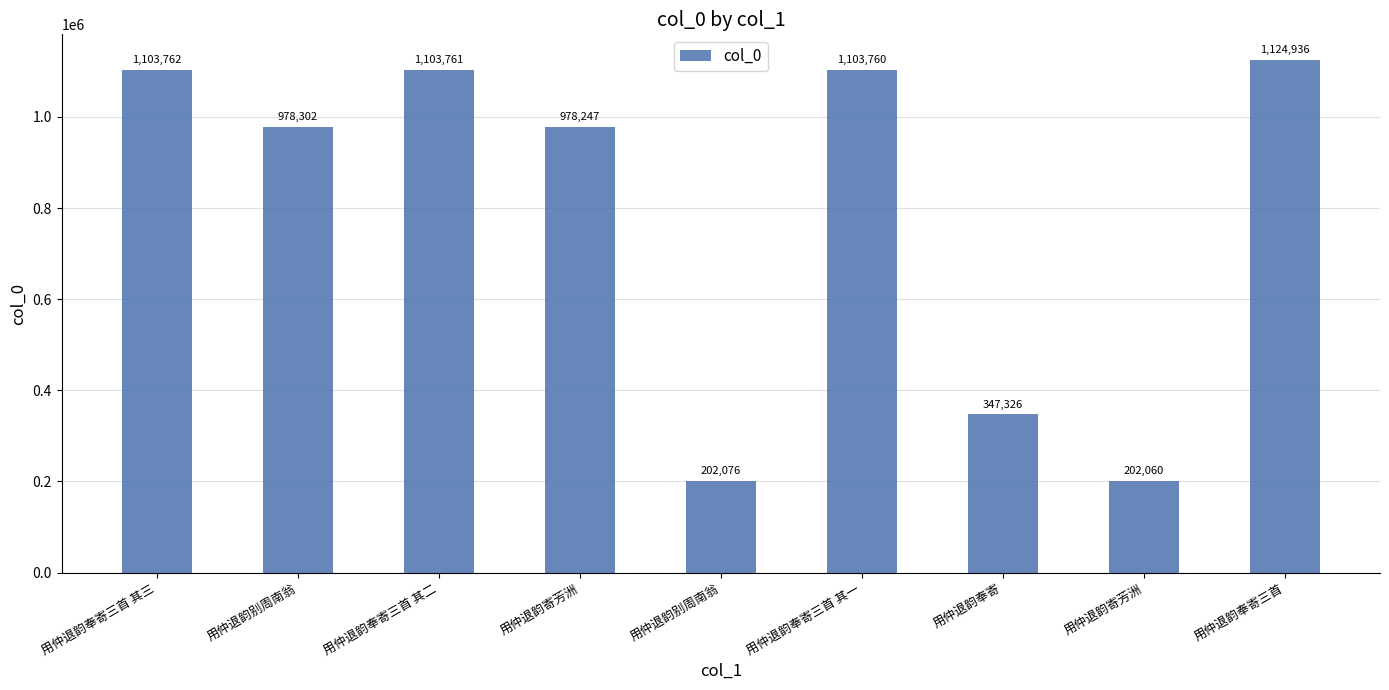

Reading right to left, extract all data points from this chart.

用仲退韵奉寄三首=1124936	用仲退韵寄芳洲=202060	用仲退韵奉寄=347326	用仲退韵奉寄三首 其一=1103760	用仲退韵别周南翁=202076	用仲退韵寄芳洲=978247	用仲退韵奉寄三首 其二=1103761	用仲退韵别周南翁=978302	用仲退韵奉寄三首 其三=1103762